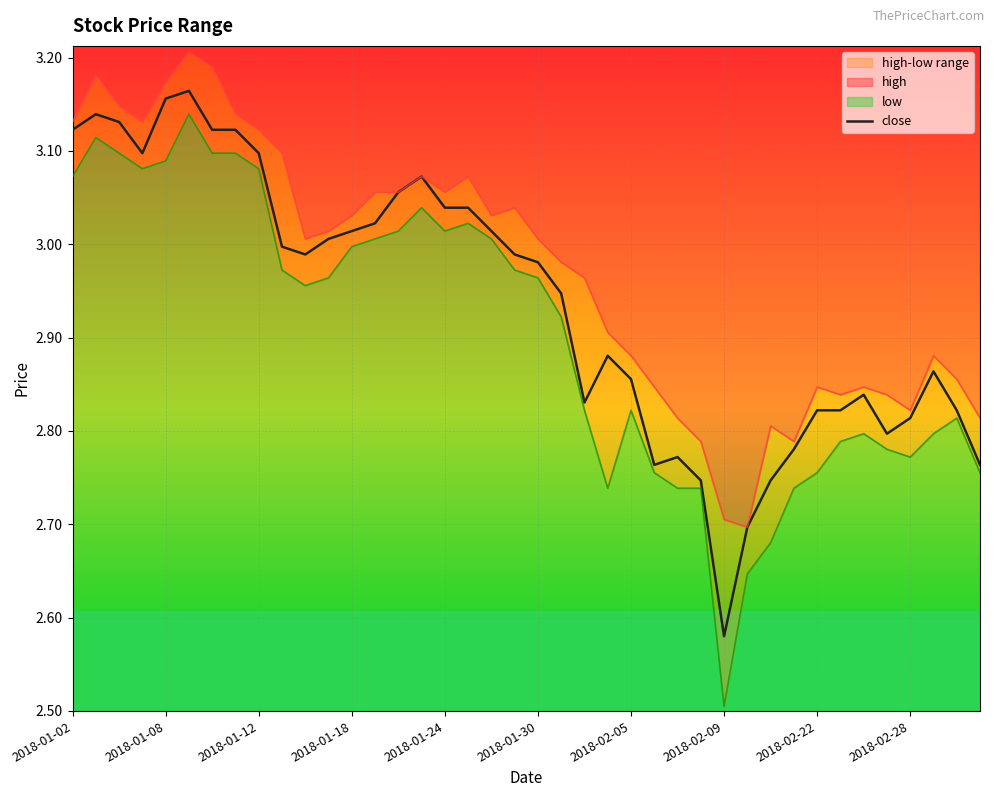

What is the label of the 40th point from the right?

2018-01-02